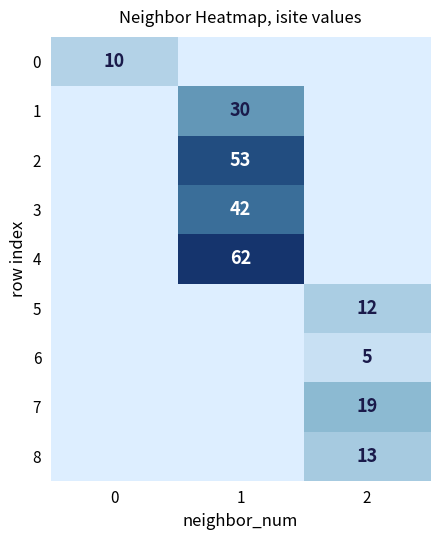

The value of 8 at 2 is 13. True or false?

True